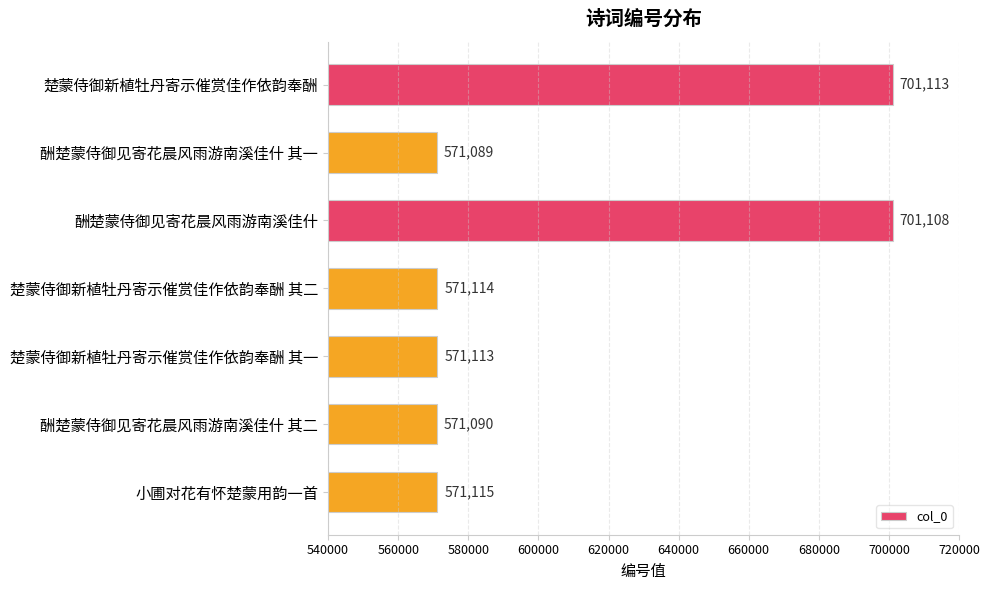

Does the chart contain any negative values?

No